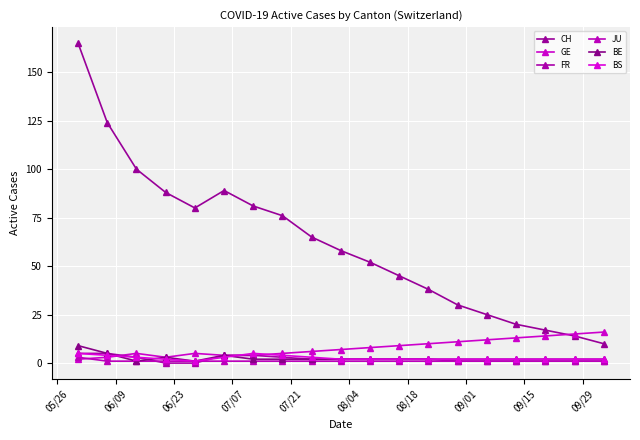

True or false: BS and CH intersect in this chart.

False